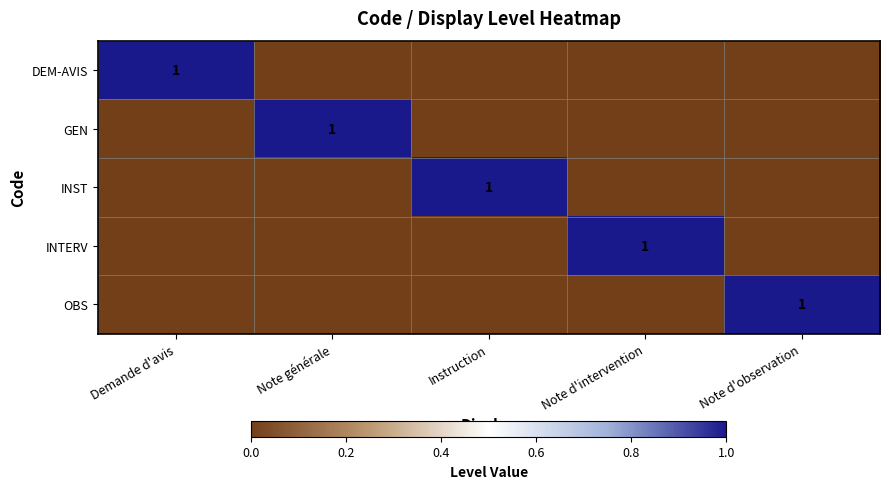

The DEM-AVIS series shows 0 at Demande d'avis. True or false?

False